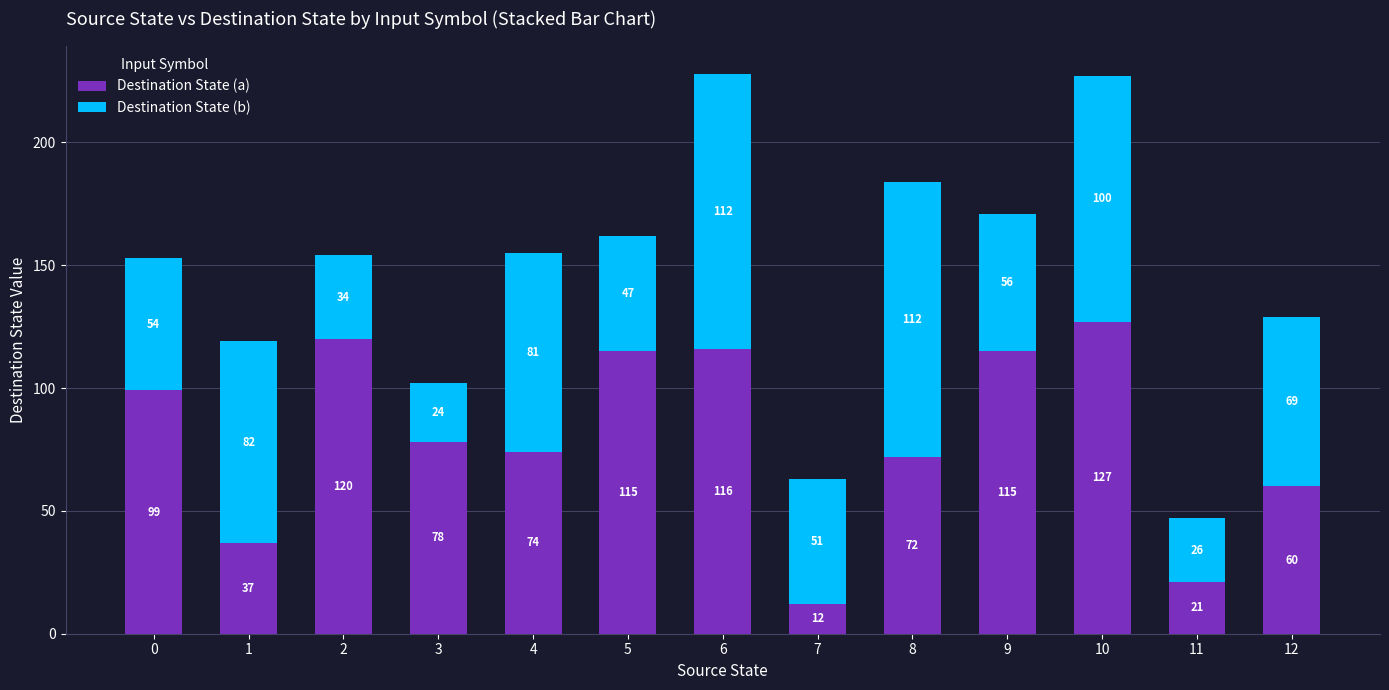

At which label is Destination State (a) closest to 69?

8